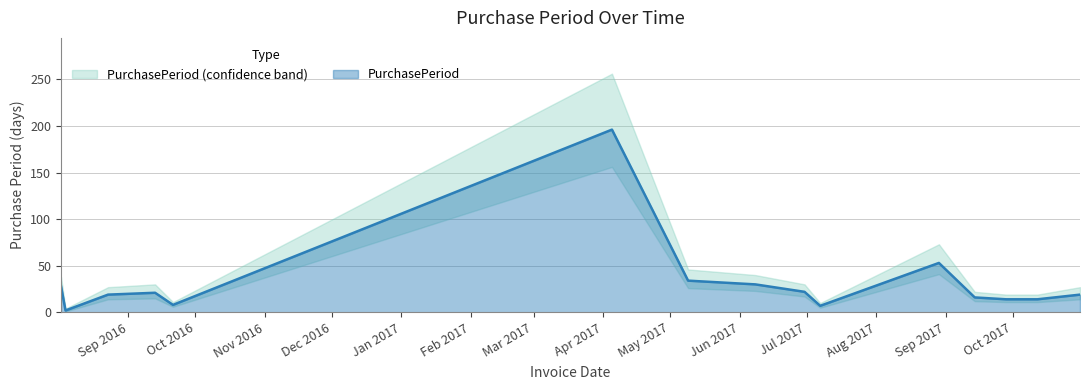

List the labels in order of value, largest first.

2017-04-05, 2017-08-29, 2017-05-09, 2017-06-08, 2016-08-02, 2017-06-30, 2016-09-13, 2016-08-23, 2017-10-31, 2017-09-14, 2017-09-28, 2017-10-12, 2016-09-21, 2017-07-07, 2016-08-04